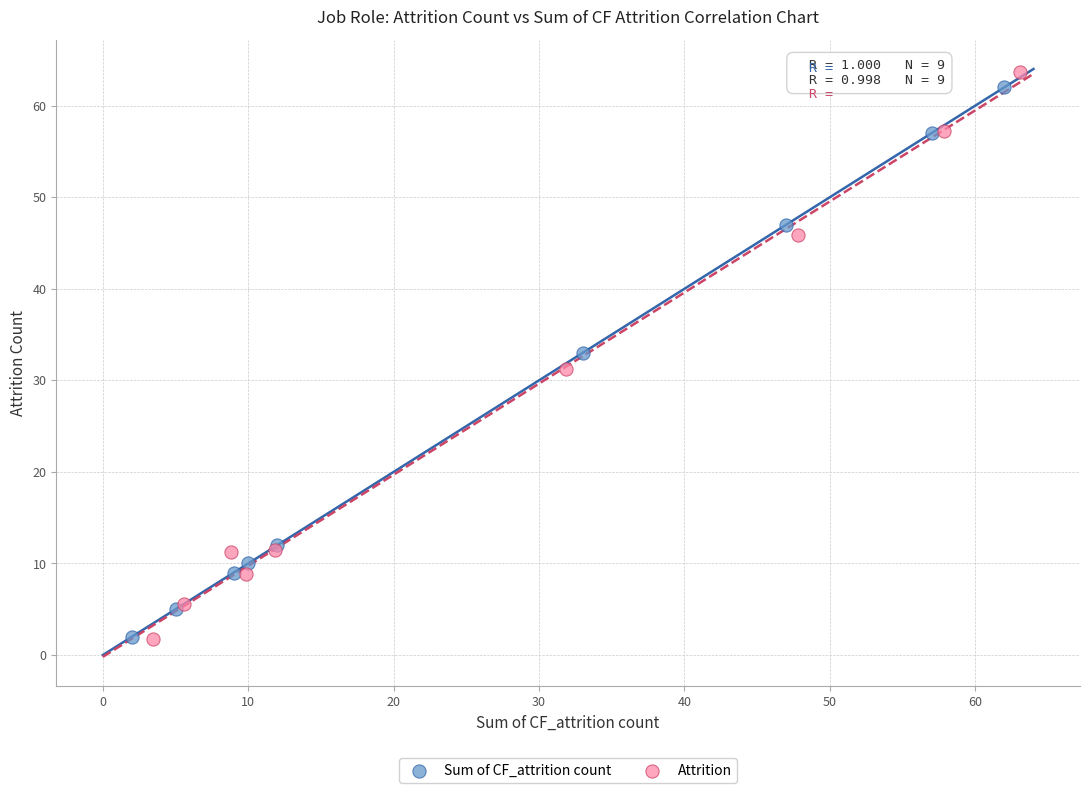

Which series has the largest Y range (max minus min)?

Attrition